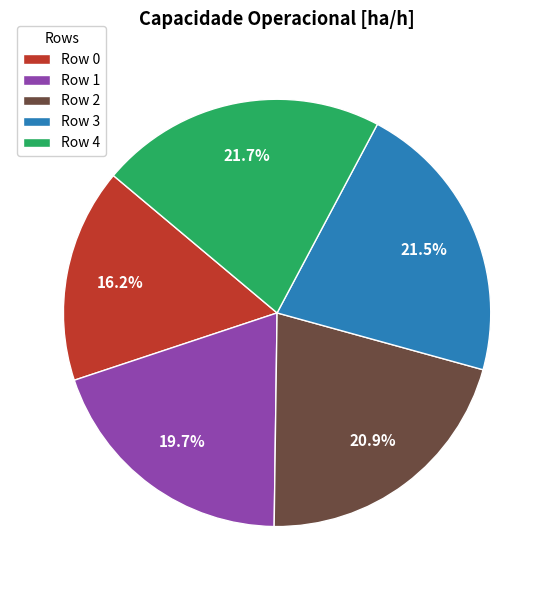

Which has a higher value, Row 4 or Row 1?

Row 4